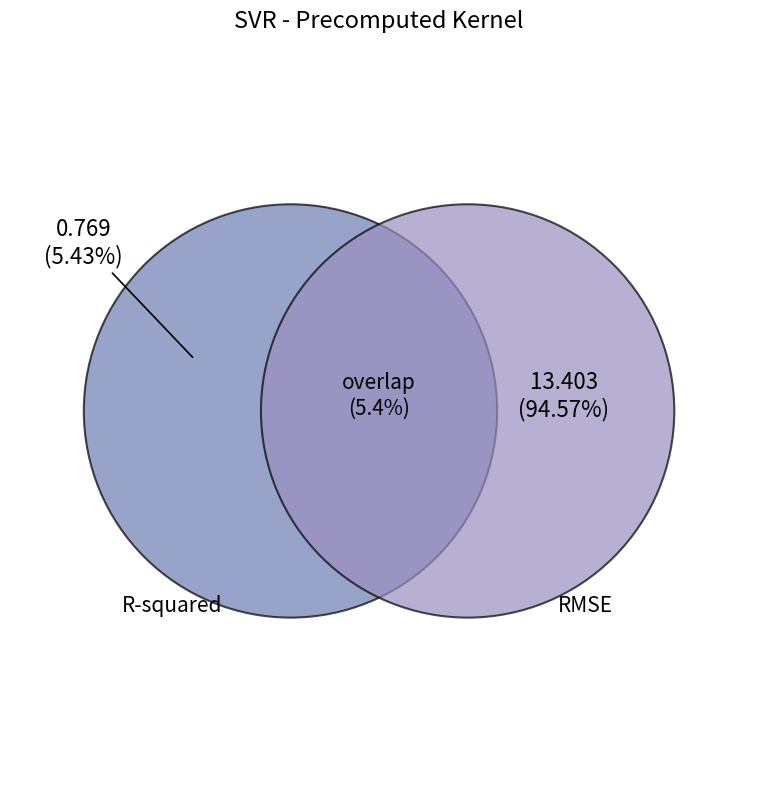

To the nearest percent, what percentage of the pie is R-squared?

5%